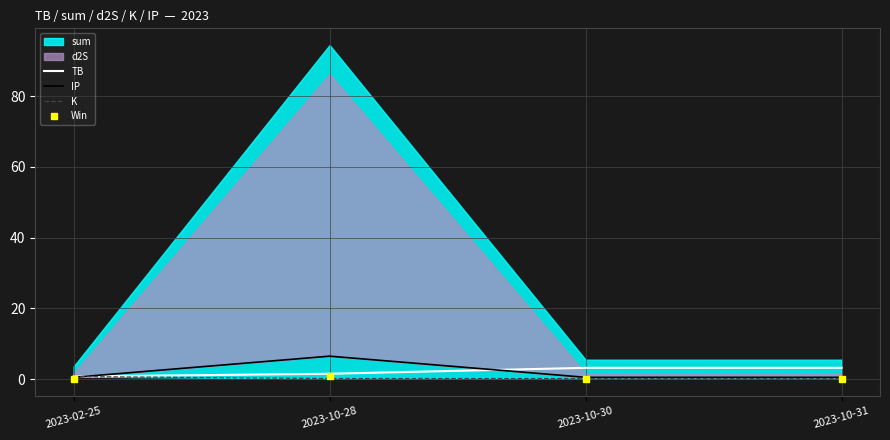

Is it true that Win equals 0.0 at 2023-10-31?

True